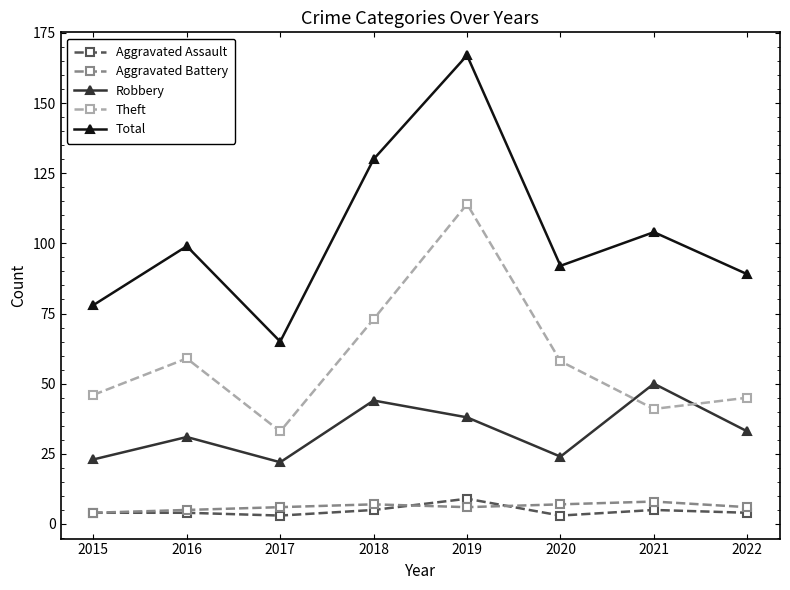

Which series has the largest total across all categories?

Total